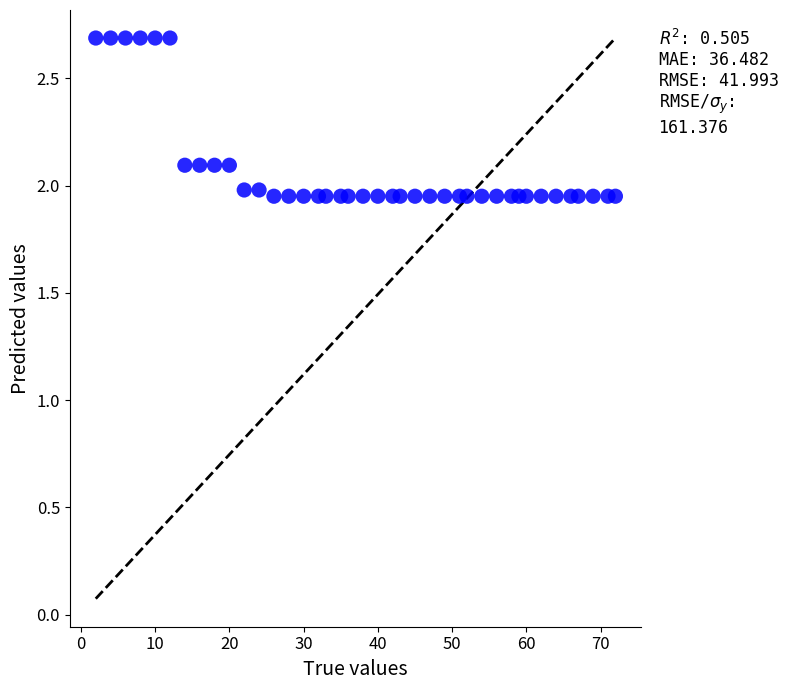

What is the range of Y values (max minus min)?

0.7